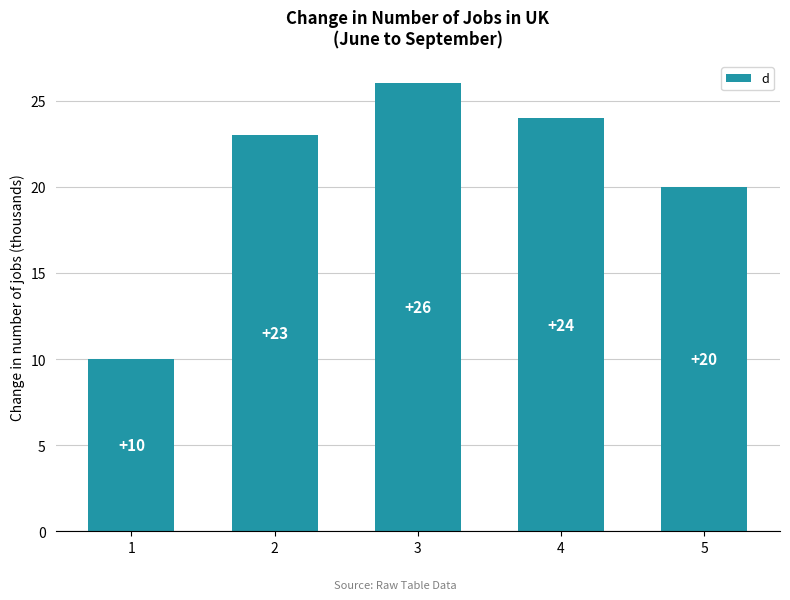

List the labels in order of value, smallest first.

1, 5, 2, 4, 3